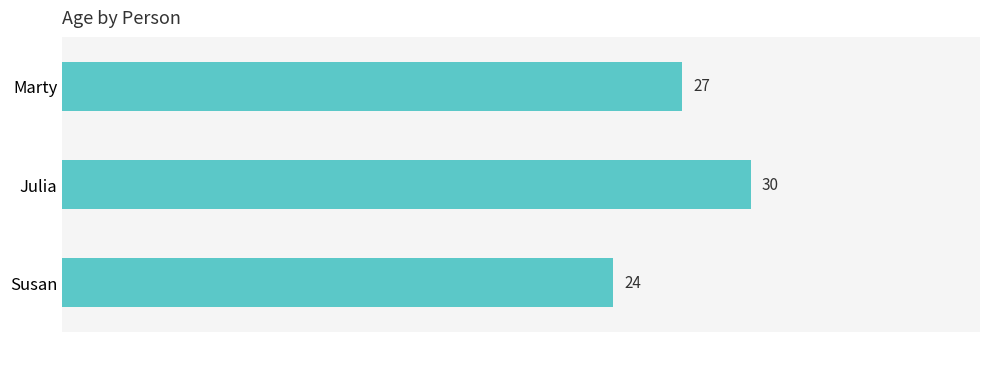

At which label is the value closest to 27?

Marty